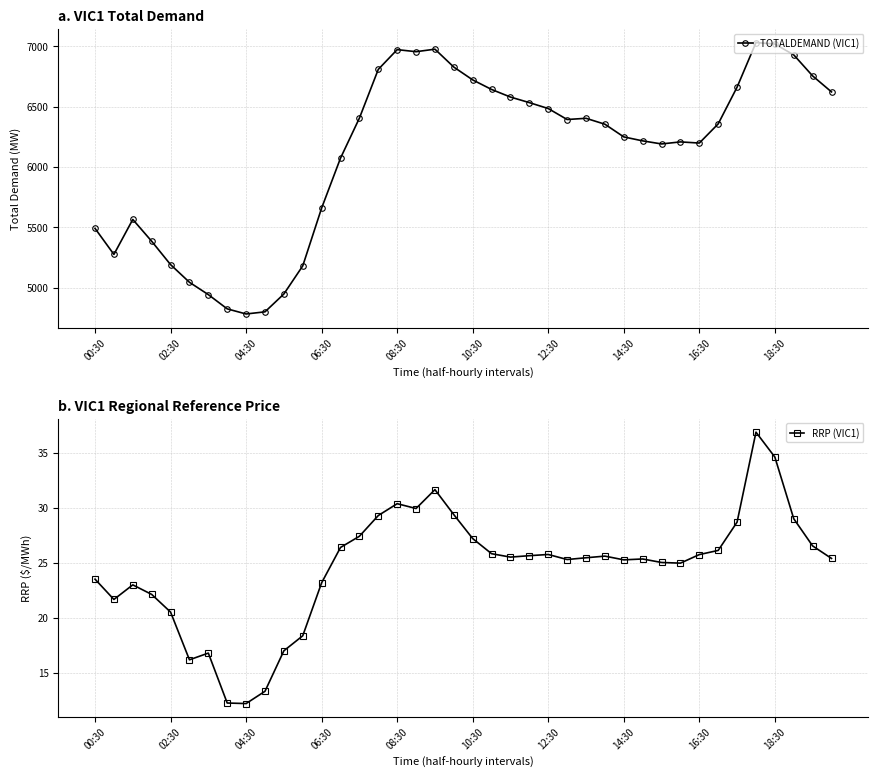

Is it true that RRP (VIC1) equals 43.0 at 27?

False